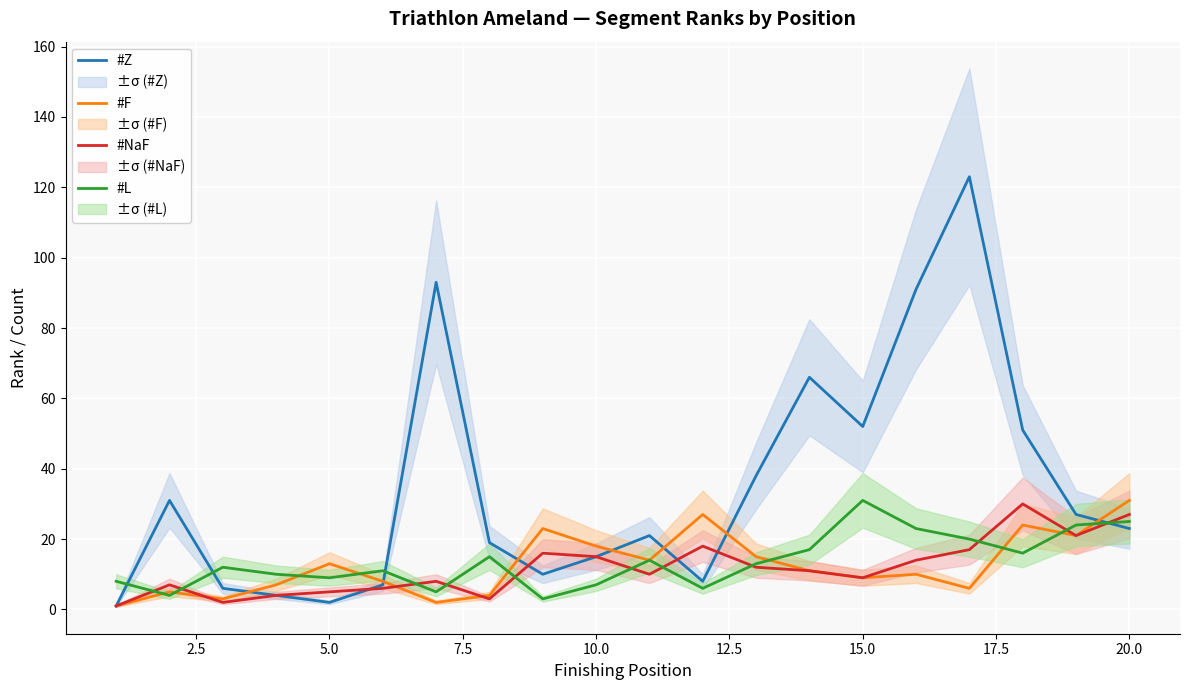

Count the number of categories in the chart.

20